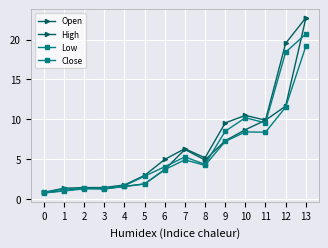

True or false: High and Open intersect in this chart.

False